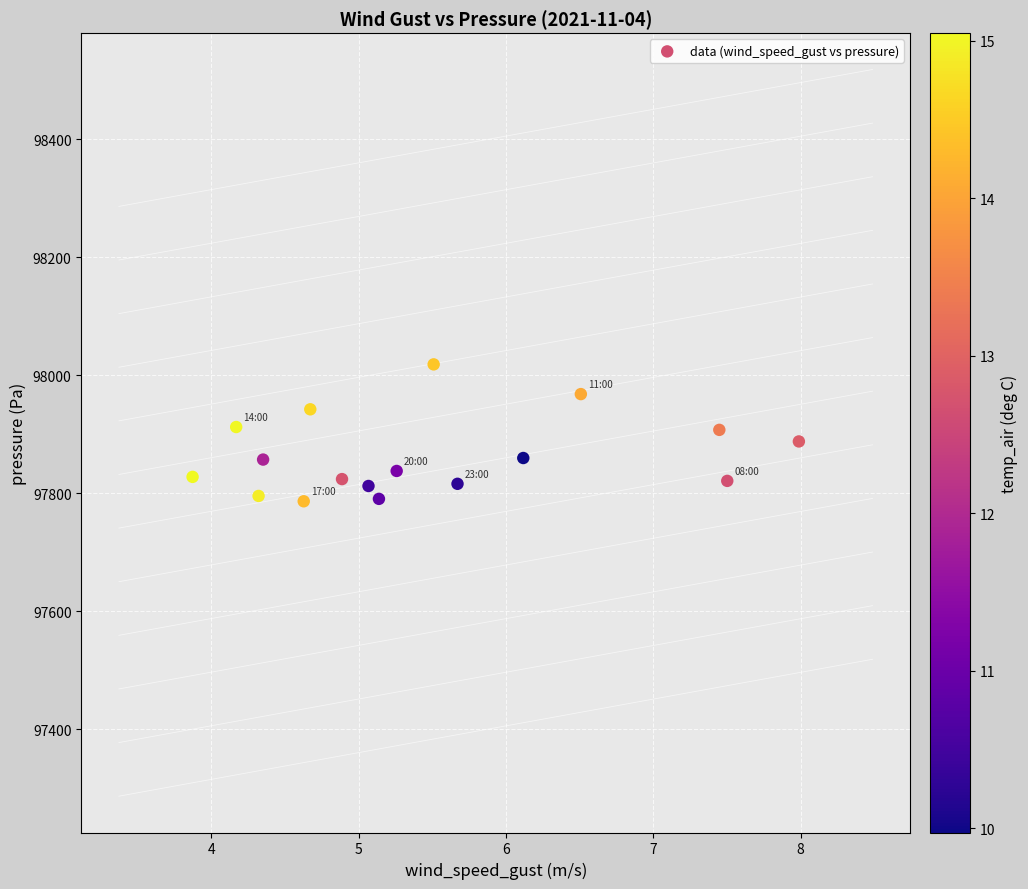

What is the range of Y values (max minus min)?

232.1